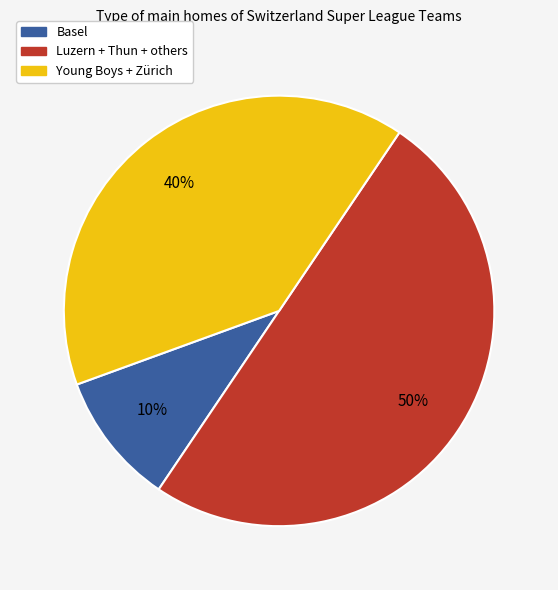

Count the number of slices in the pie.

3